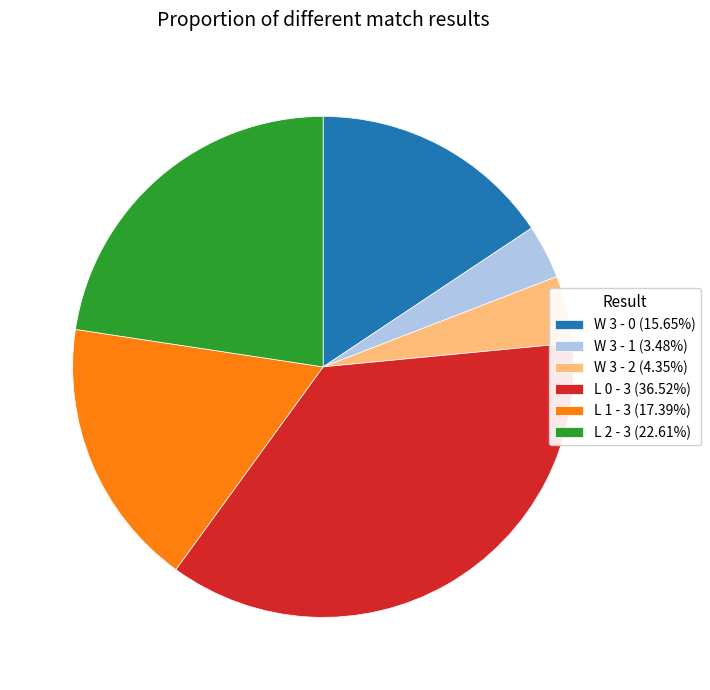

Which slice is the largest?

L 0 - 3